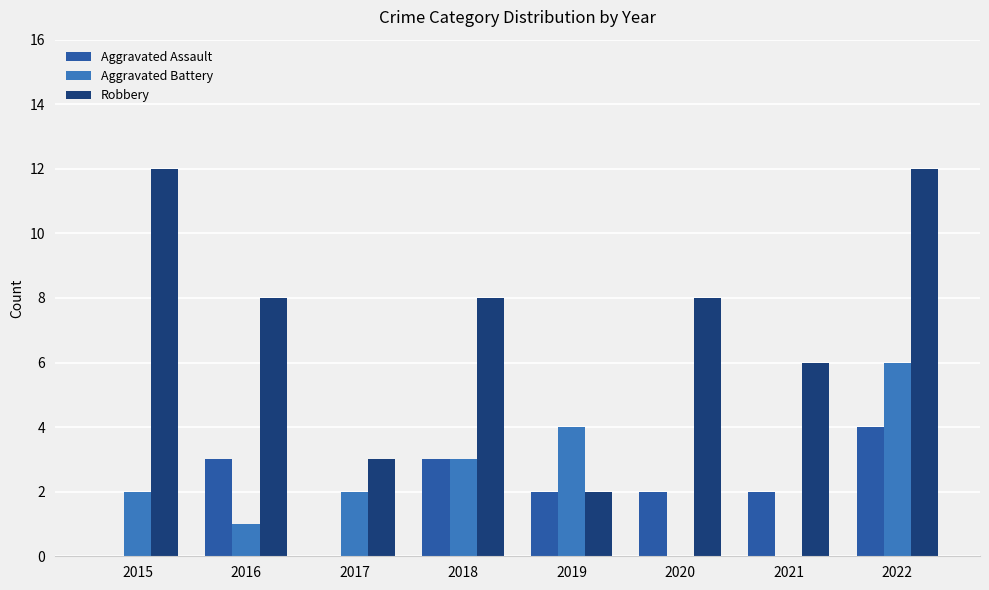

Which series has the widest spread of values?

Robbery